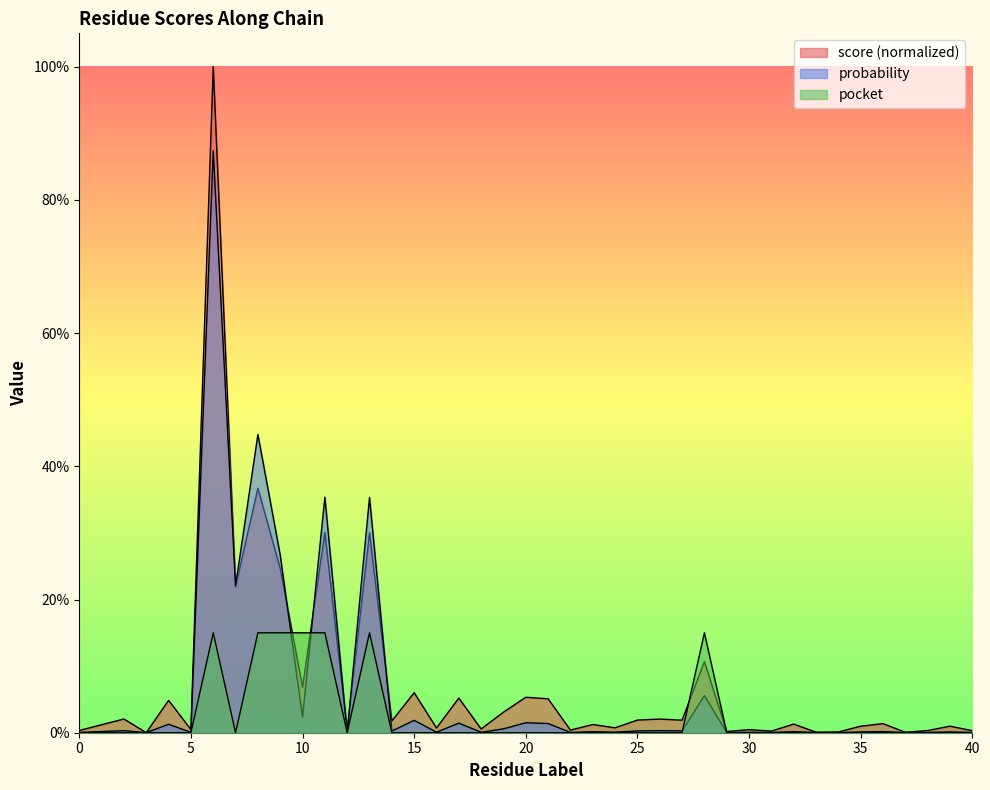

In probability, how many points are higher than both neighbors (excluding endpoints)?

16